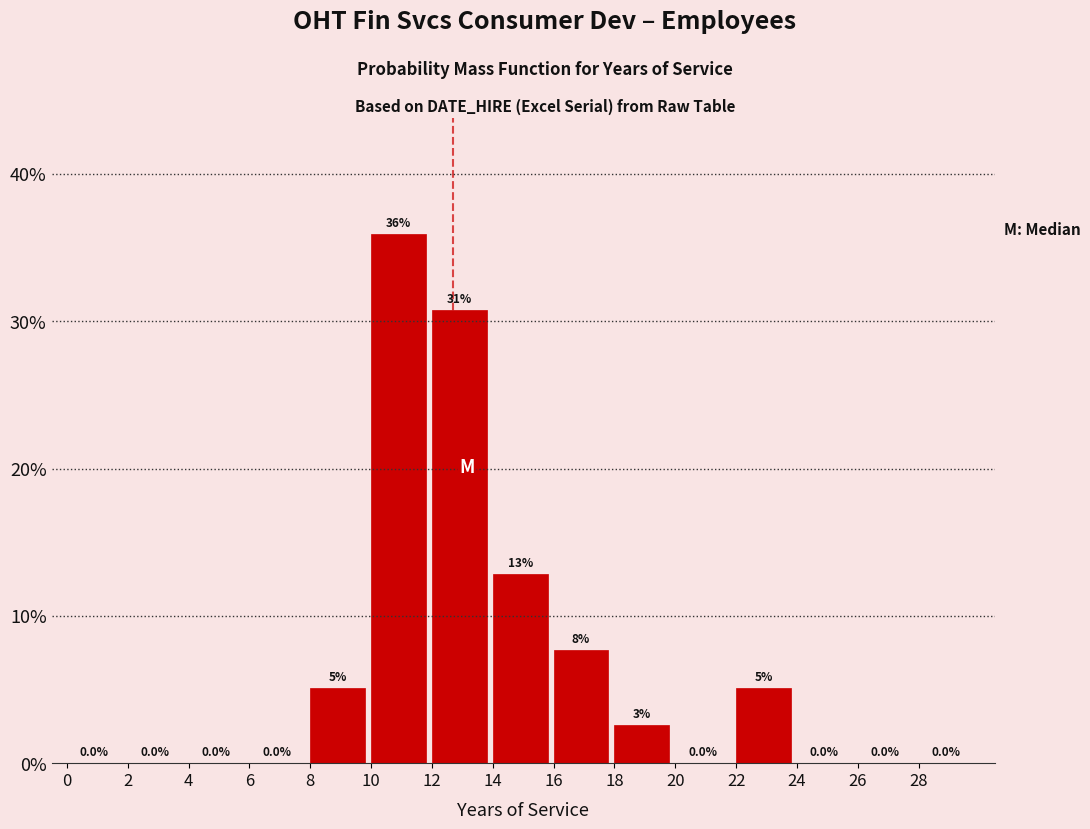

Over which range of the x-axis is the bar tallest?

10 to 12